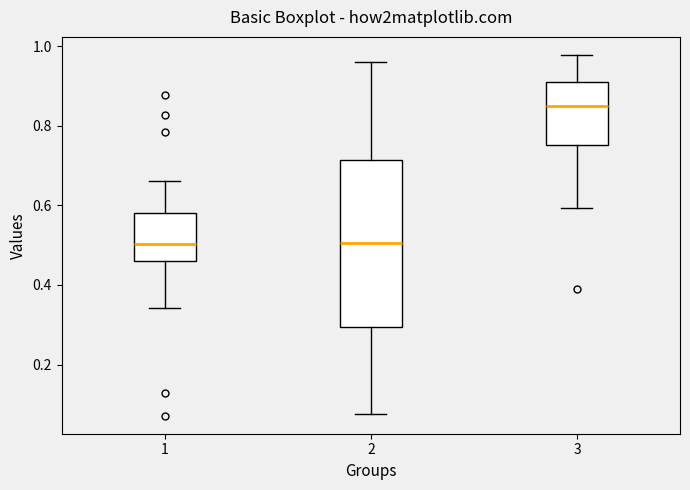

Reading left to right, transcribe this box plot: for each box, give where its median line is, the range the box spans, and where its two whiskers end, as read against the y-axis. The values are not printed on the chart, so give them approximately, as read against the axis.

1: median 0.50, box 0.46 to 0.58, whiskers 0.34 to 0.66
2: median 0.50, box 0.30 to 0.72, whiskers 0.08 to 0.96
3: median 0.84, box 0.76 to 0.92, whiskers 0.60 to 0.98